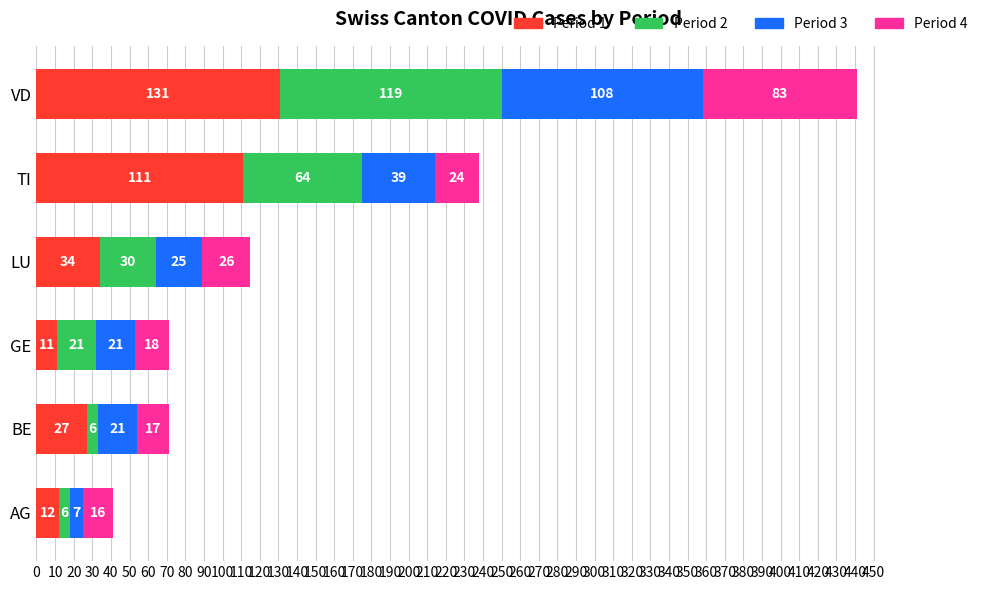

At which label does Period 1 reach its minimum?

GE